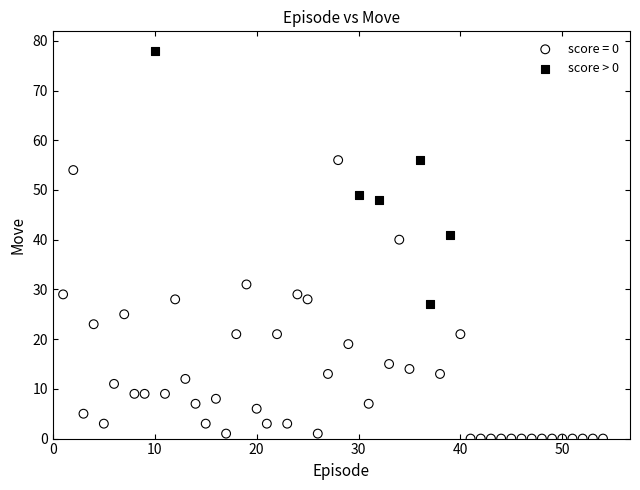

Which series has the widest spread of Y values?

score = 0